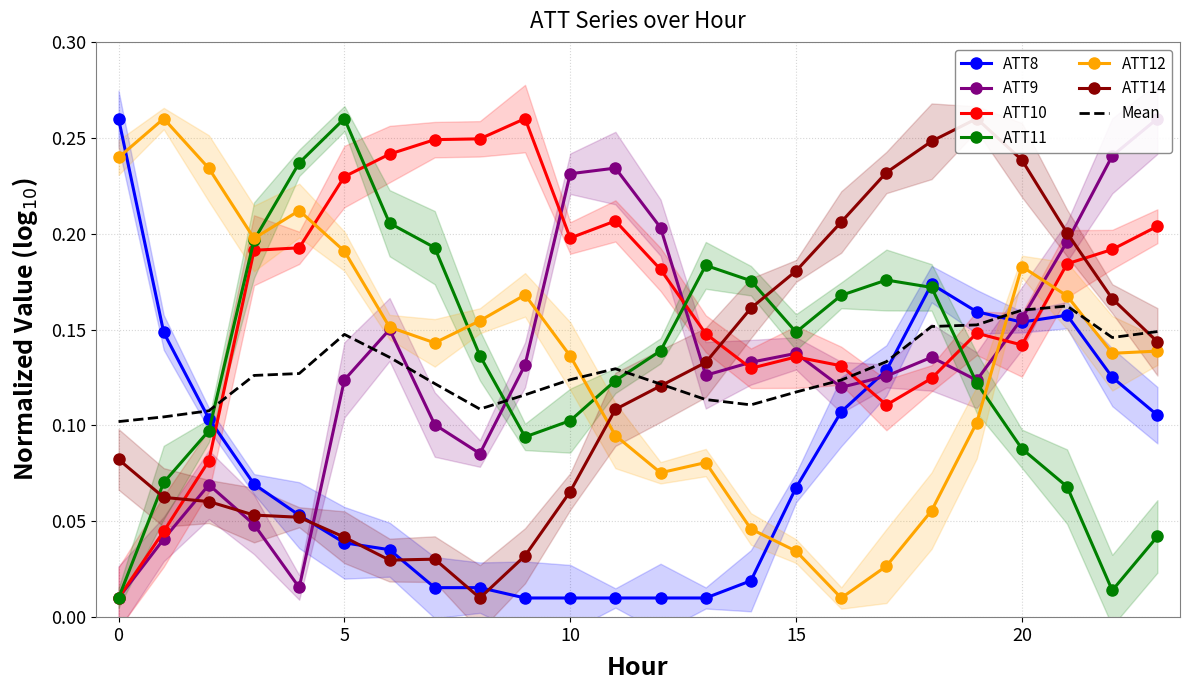

Reading right to left, what are all the values shown in this chart?

ATT8: 0.1	0.1	0.2	0.2	0.2	0.2	0.1	0.1	0.1	0.0	0.0	0.0	0.0	0.0	0.0	0.0	0.0	0.0	0.0	0.1	0.1	0.1	0.1	0.3
ATT9: 0.3	0.2	0.2	0.2	0.1	0.1	0.1	0.1	0.1	0.1	0.1	0.2	0.2	0.2	0.1	0.1	0.1	0.2	0.1	0.0	0.0	0.1	0.0	0.0
ATT10: 0.2	0.2	0.2	0.1	0.1	0.1	0.1	0.1	0.1	0.1	0.1	0.2	0.2	0.2	0.3	0.2	0.2	0.2	0.2	0.2	0.2	0.1	0.0	0.0
ATT11: 0.0	0.0	0.1	0.1	0.1	0.2	0.2	0.2	0.1	0.2	0.2	0.1	0.1	0.1	0.1	0.1	0.2	0.2	0.3	0.2	0.2	0.1	0.1	0.0
ATT12: 0.1	0.1	0.2	0.2	0.1	0.1	0.0	0.0	0.0	0.0	0.1	0.1	0.1	0.1	0.2	0.2	0.1	0.2	0.2	0.2	0.2	0.2	0.3	0.2
ATT14: 0.1	0.2	0.2	0.2	0.3	0.2	0.2	0.2	0.2	0.2	0.1	0.1	0.1	0.1	0.0	0.0	0.0	0.0	0.0	0.1	0.1	0.1	0.1	0.1